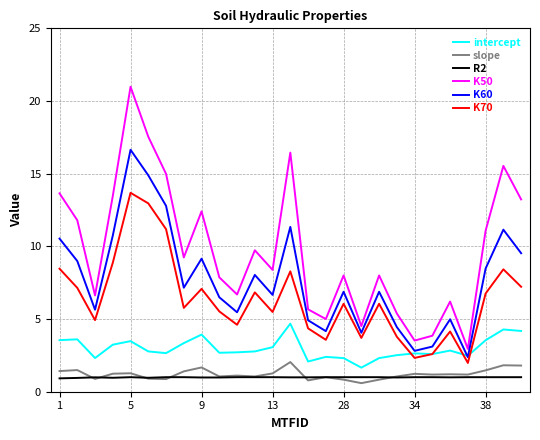

True or false: slope and intercept cross at least once.

False